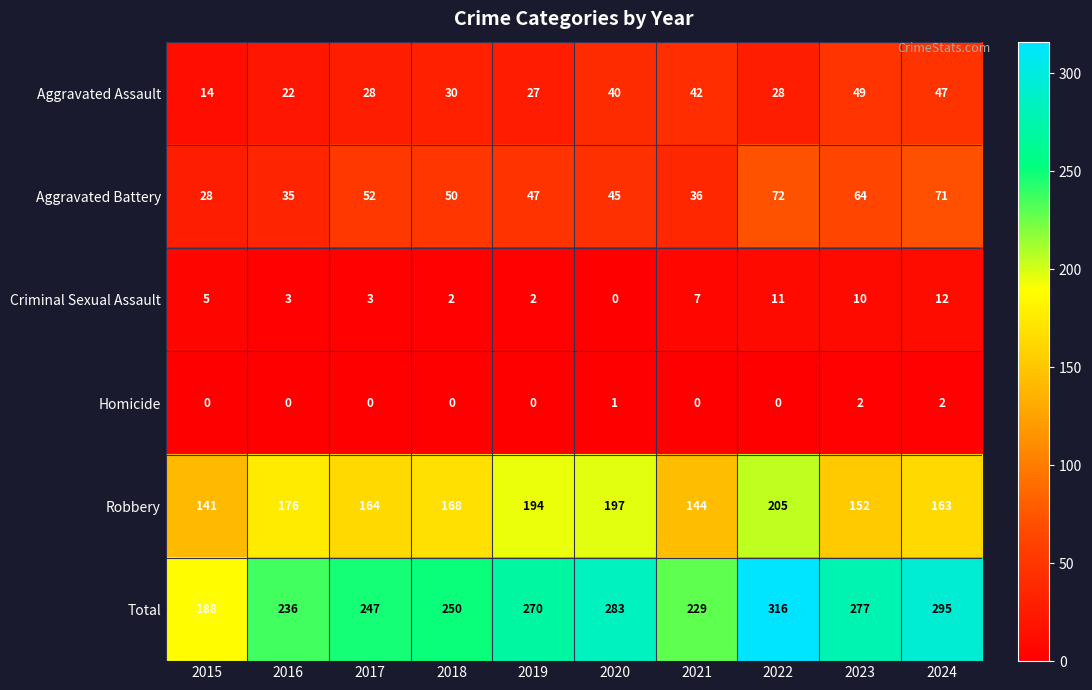

Count the number of categories in the chart.

10